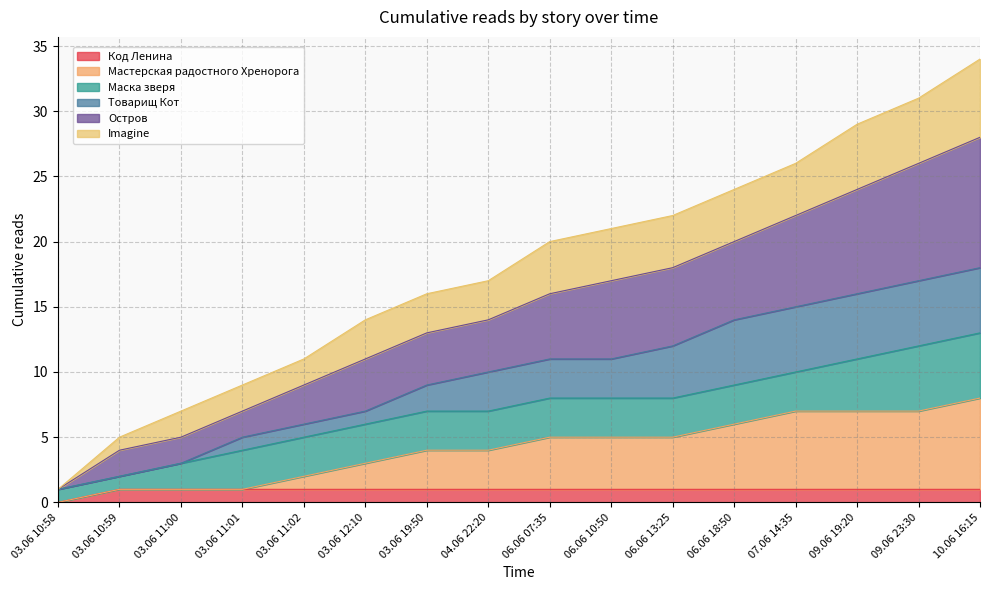

Does the chart have visible grid lines?

Yes